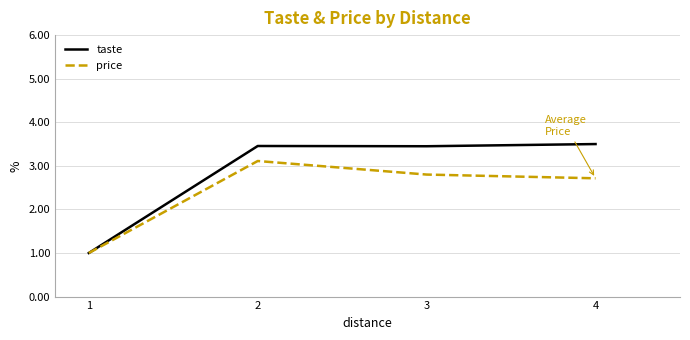

Does the chart have visible grid lines?

Yes